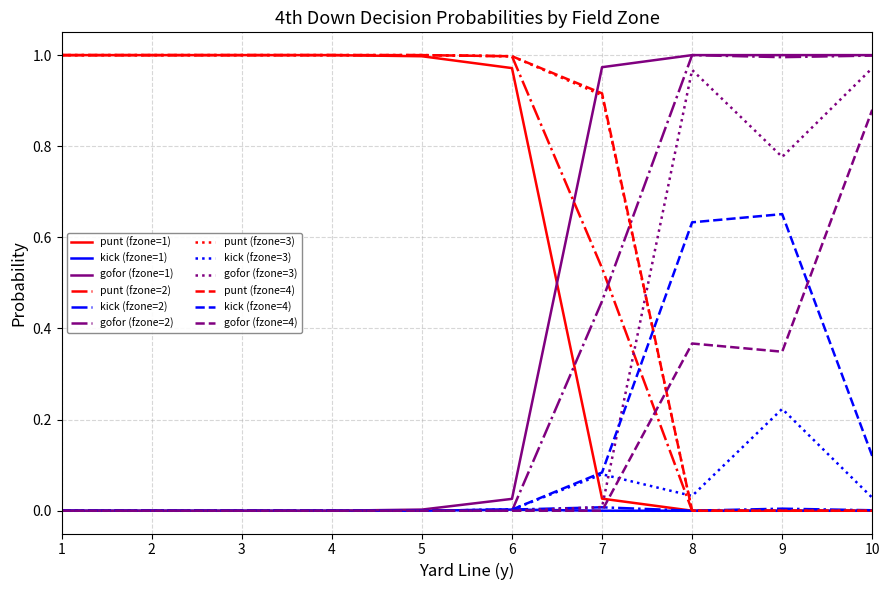

Count the number of categories in the chart.

10